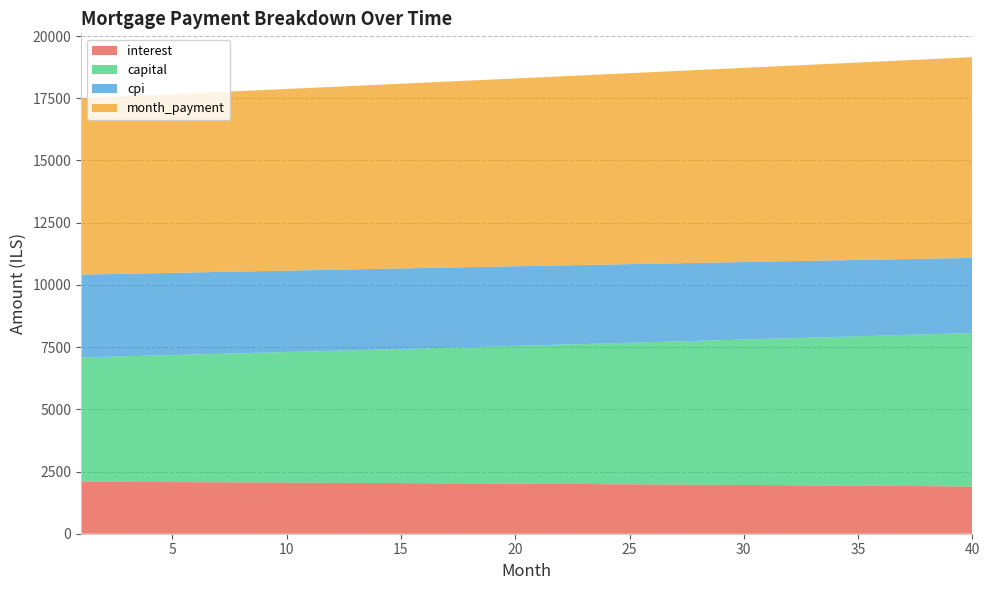

Reading left to right, extract all data points from this chart.

interest: 2090.3	2086.8	2083.3	2079.7	2076.0	2072.2	2068.4	2064.5	2060.6	2056.5	2052.4	2048.3	2044.0	2039.7	2035.3	2030.8	2026.2	2021.6	2016.9	2012.1	2007.3	2002.3	1997.3	1992.2	1987.0	1981.8	1976.4	1971.0	1965.5	1959.9	1954.2	1948.4	1942.6	1936.7	1930.6	1924.5	1918.3	1912.0	1905.7	1899.2
capital: 4994.1	5021.2	5048.4	5075.8	5103.3	5131.0	5158.8	5186.8	5214.9	5243.2	5271.6	5300.2	5329.0	5357.9	5386.9	5416.2	5445.5	5475.1	5504.8	5534.6	5564.6	5594.8	5625.2	5655.7	5686.3	5717.2	5748.2	5779.4	5810.7	5842.2	5873.9	5905.8	5937.8	5970.0	6002.4	6034.9	6067.7	6100.6	6133.7	6166.9
cpi: 3327.8	3322.2	3316.4	3310.5	3304.6	3298.5	3292.3	3286.0	3279.5	3273.0	3266.3	3259.5	3252.6	3245.6	3238.5	3231.2	3223.8	3216.3	3208.7	3201.0	3193.1	3185.1	3176.9	3168.7	3160.3	3151.8	3143.1	3134.3	3125.4	3116.3	3107.1	3097.8	3088.4	3078.7	3069.0	3059.1	3049.1	3038.9	3028.6	3018.1
month_payment: 7084.4	7108.0	7131.7	7155.4	7179.3	7203.2	7227.2	7251.3	7275.5	7299.7	7324.1	7348.5	7373.0	7397.6	7422.2	7447.0	7471.8	7496.7	7521.7	7546.8	7571.9	7597.1	7622.5	7647.9	7673.4	7699.0	7724.6	7750.4	7776.2	7802.1	7828.1	7854.2	7880.4	7906.7	7933.0	7959.5	7986.0	8012.6	8039.3	8066.1